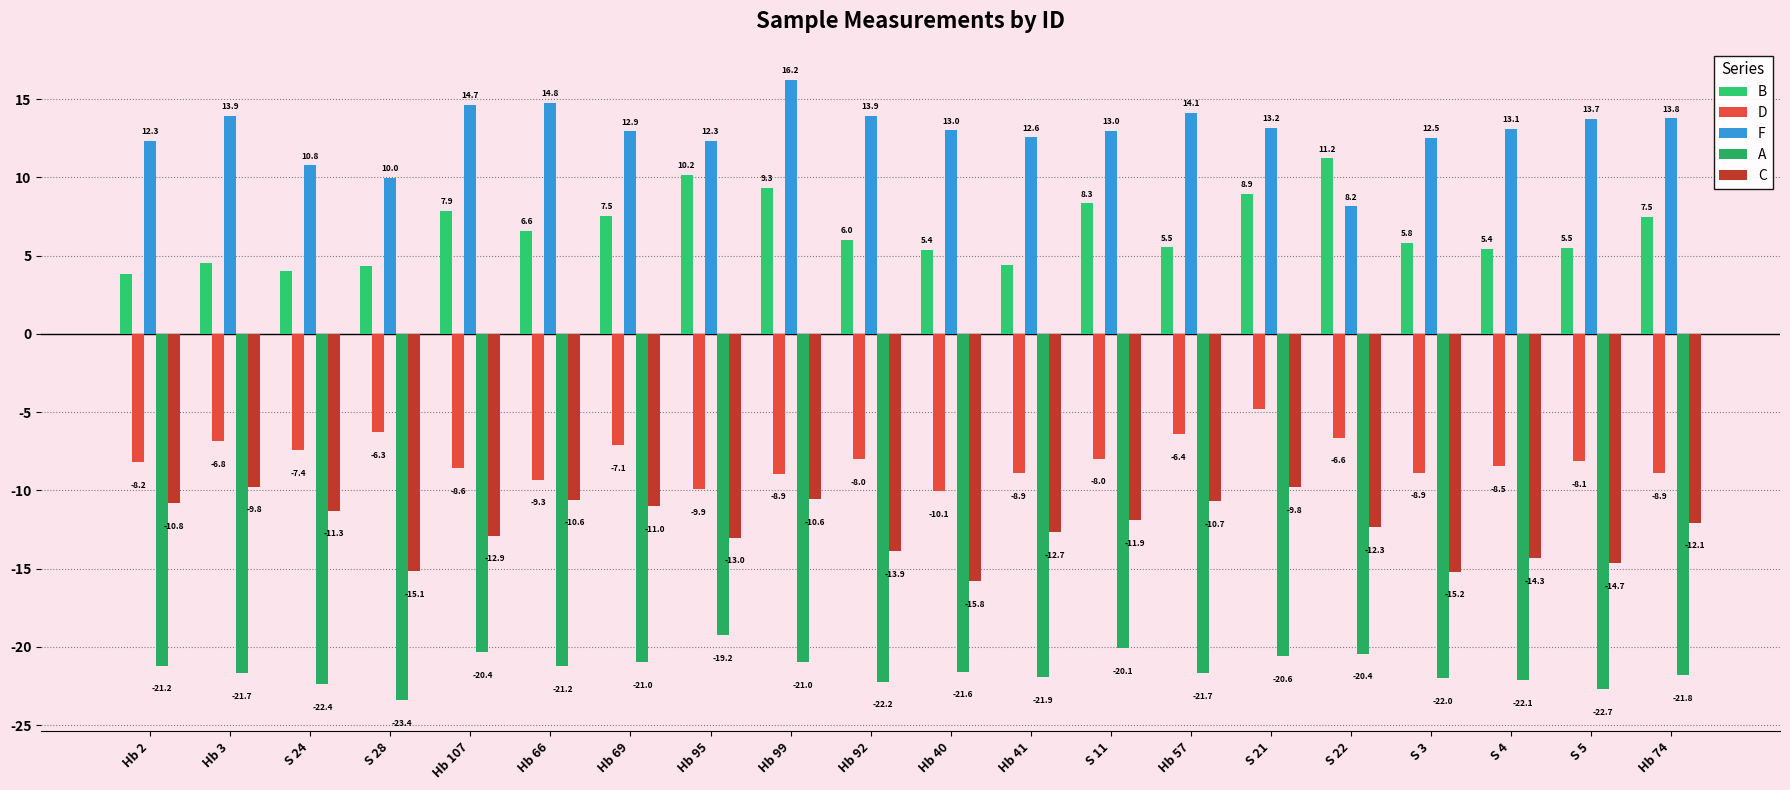

Are the bars grouped side by side (vs. stacked)?

Yes